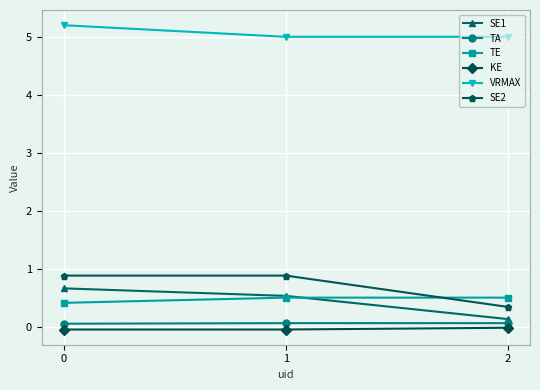

List the series in order of their peak value, highest first.

VRMAX, SE2, SE1, TE, TA, KE